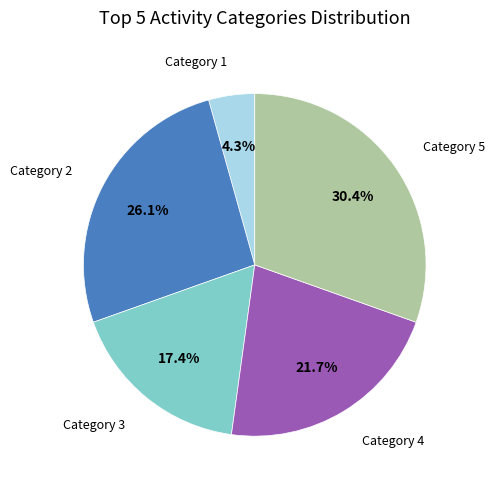

How many segments does this pie chart have?

5